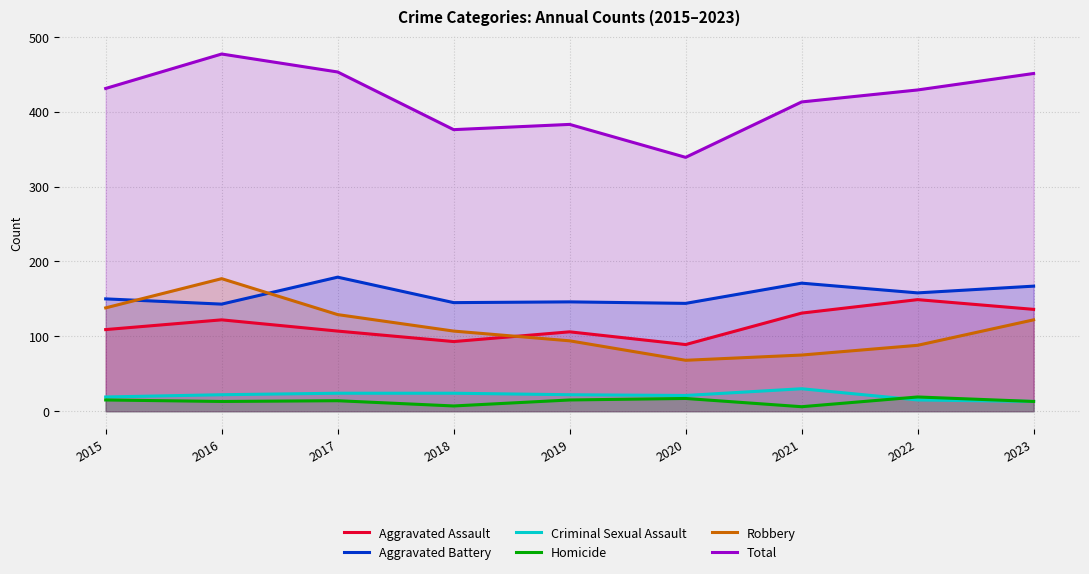

Does the chart have visible grid lines?

Yes